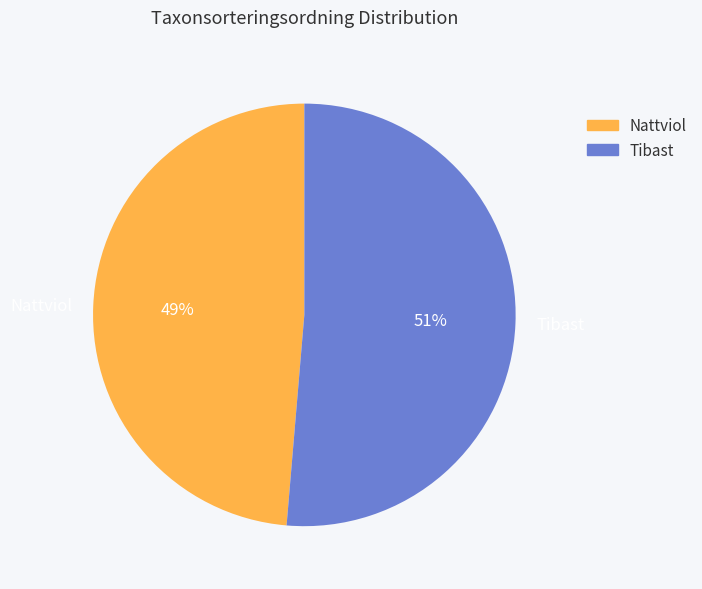

Combined, do Tibast and Nattviol account for over 50%?

Yes